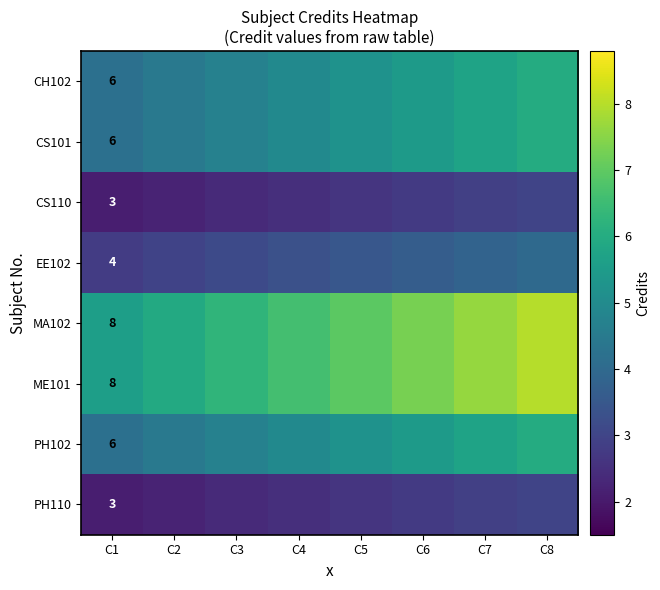

Count the number of data series in this chart.

8